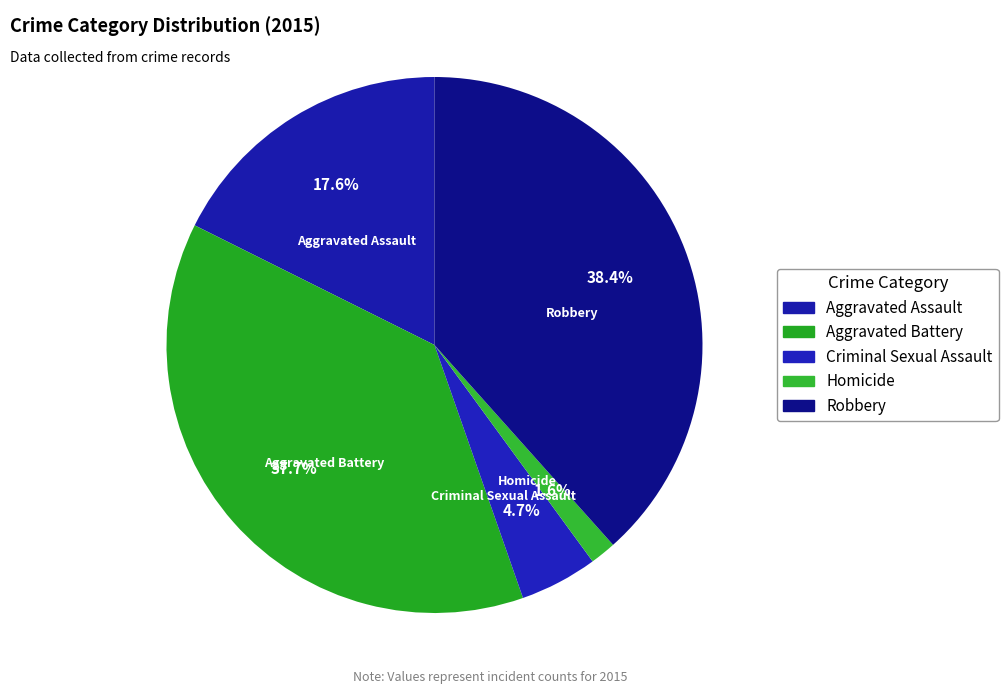

Is Criminal Sexual Assault the majority of the pie?

No